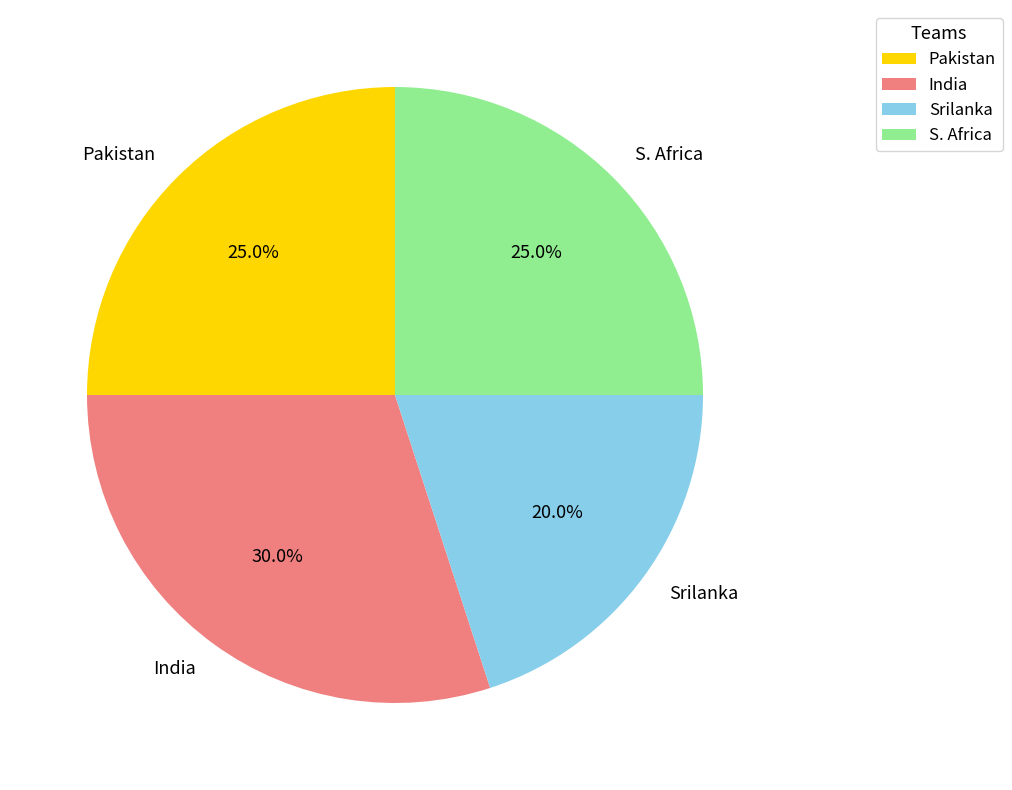

Do Srilanka and Pakistan together represent more than half of the pie?

No